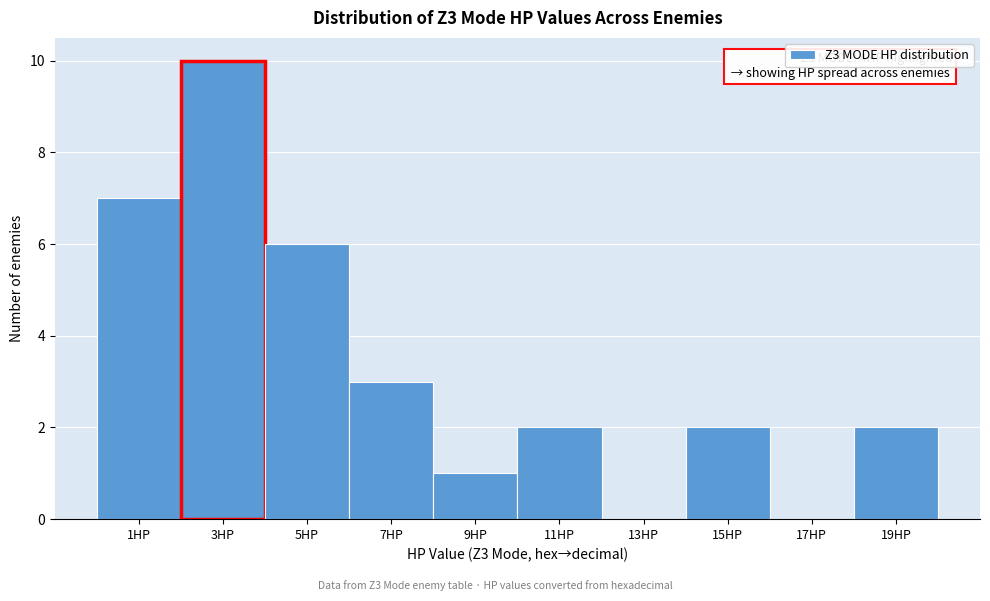

Reading left to right, list all the values displayed in this chart.

1HP=7	3HP=10	5HP=6	7HP=3	9HP=1	11HP=2	13HP=0	15HP=2	17HP=0	19HP=2